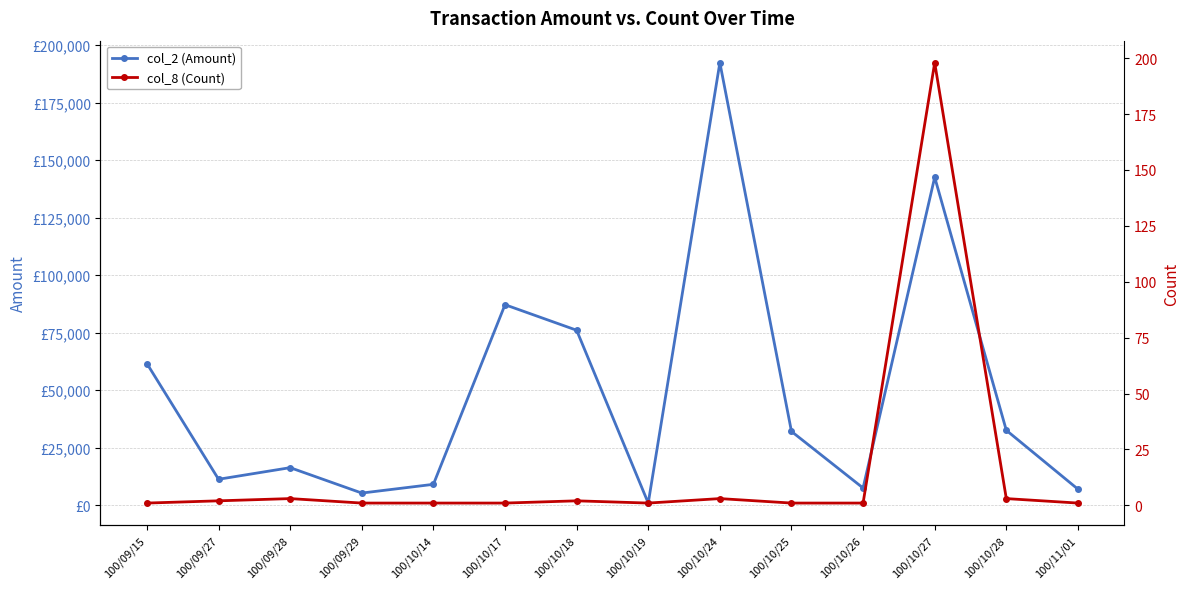

What is the total value across all series at 100/10/14?

9001